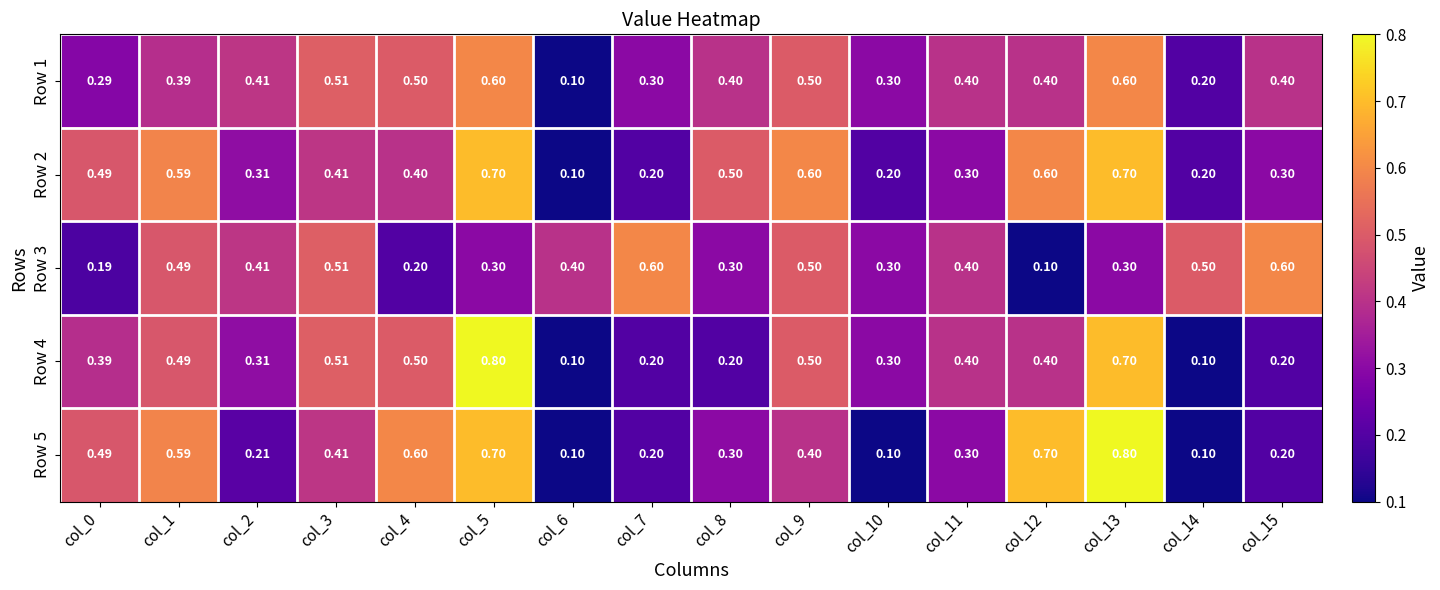

Is the value of Row 5 at col_1 greater than the value of Row 1 at col_12?

Yes